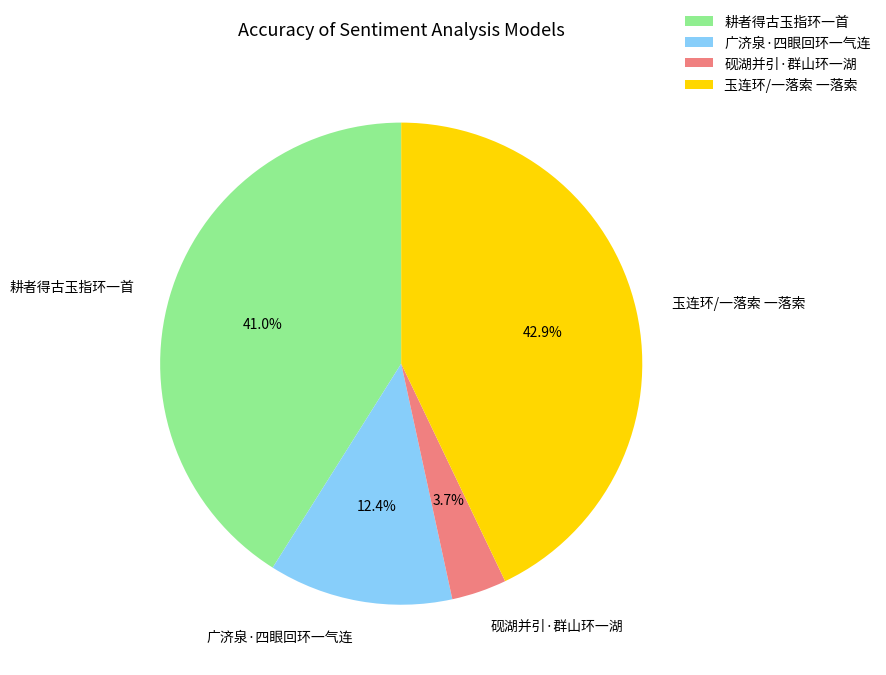

What percentage is NOT represented by 广济泉·四眼回环一气连?

87.6%